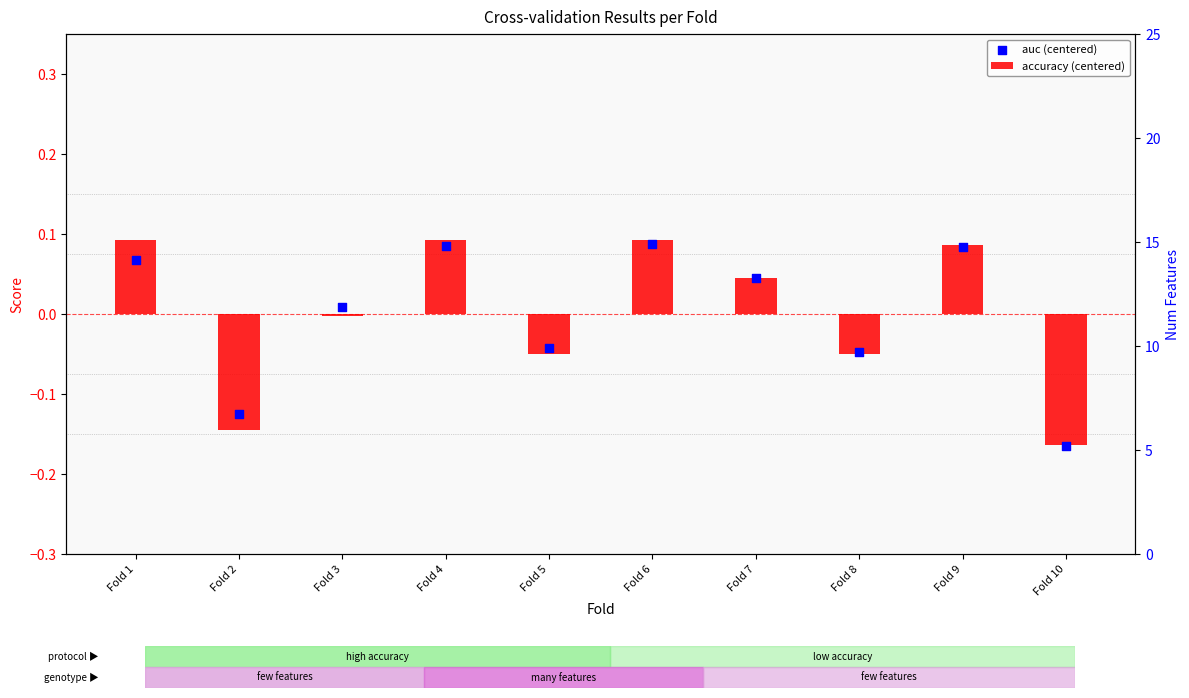

Which series reaches the maximum Y coordinate?

accuracy (centered)